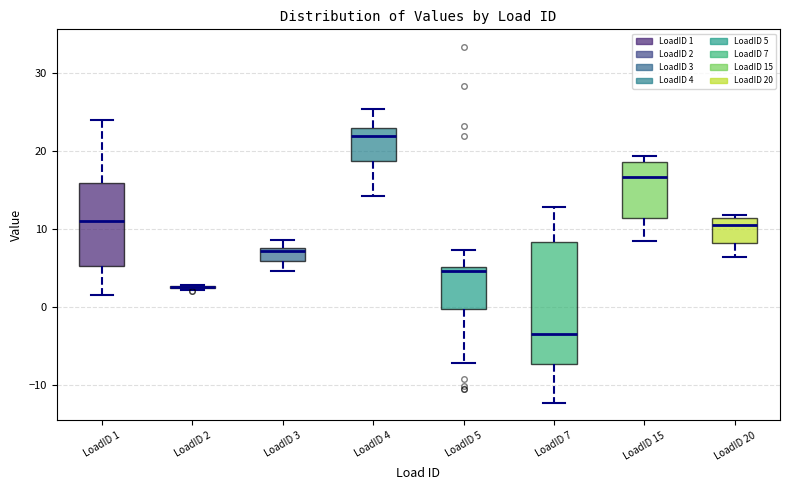

Reading left to right, transcribe this box plot: for each box, give where its median line is, the range the box spans, and where its two whiskers end, as read against the y-axis. The values are not printed on the chart, so give them approximately, as read against the axis.

LoadID 1: median 11, box 5 to 16, whiskers 1 to 24
LoadID 2: box collapsed to a line at 3, whiskers 2 to 3
LoadID 3: median 7, box 6 to 8, whiskers 5 to 9
LoadID 4: median 22, box 19 to 23, whiskers 14 to 25
LoadID 5: median 5 (just below the box's upper edge), box 0 to 5, whiskers -7 to 7
LoadID 7: median -3, box -7 to 8, whiskers -12 to 13
LoadID 15: median 17, box 11 to 19, whiskers 8 to 19 (just above the box's upper edge)
LoadID 20: median 11 (just below the box's upper edge), box 8 to 11, whiskers 6 to 12